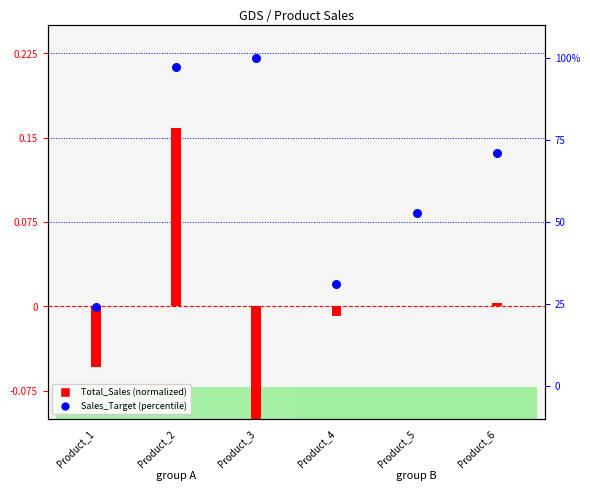

What is the total value across all series at Product_5?

52.8